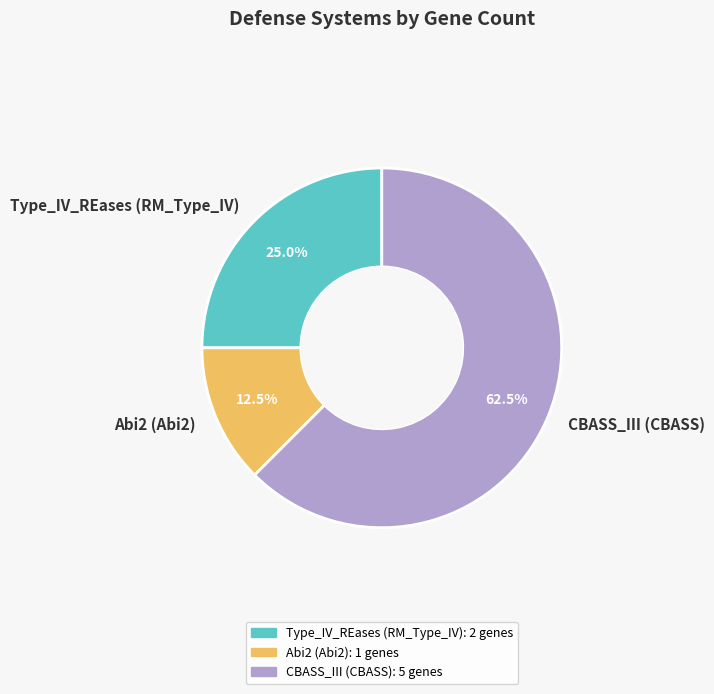

To the nearest percent, what is the average slice percentage?

33%